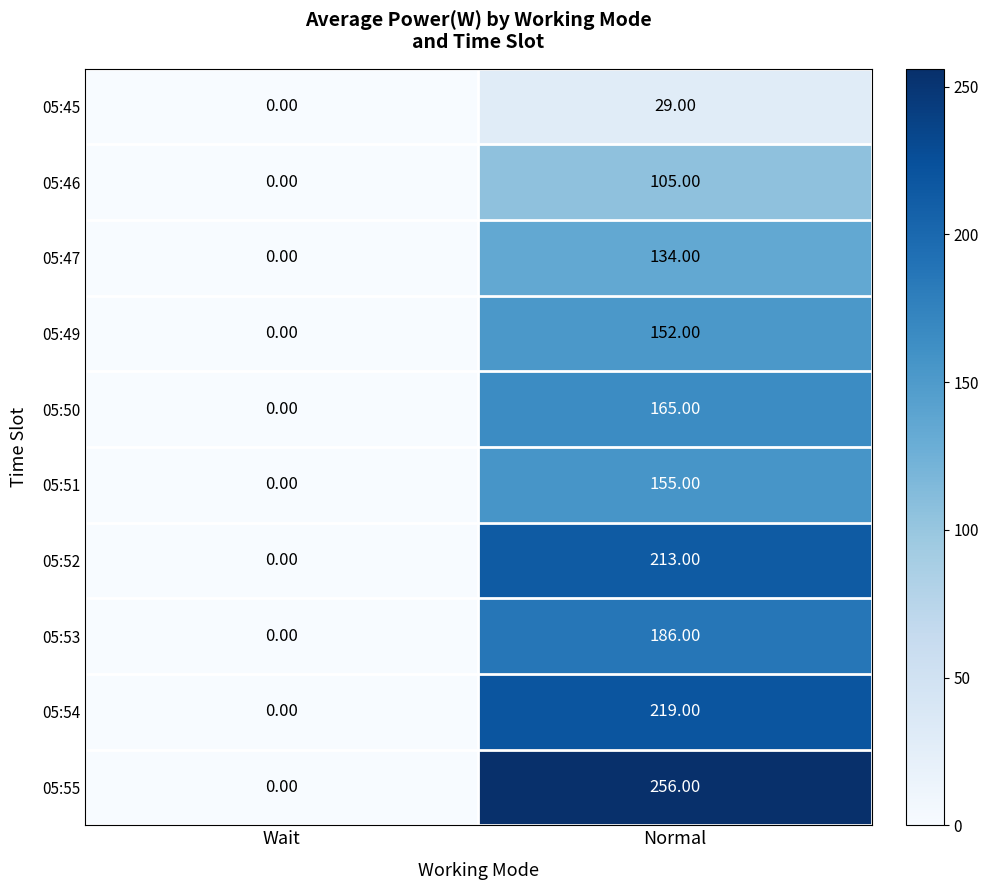

List the series in order of their peak value, highest first.

05:55, 05:54, 05:52, 05:53, 05:50, 05:51, 05:49, 05:47, 05:46, 05:45